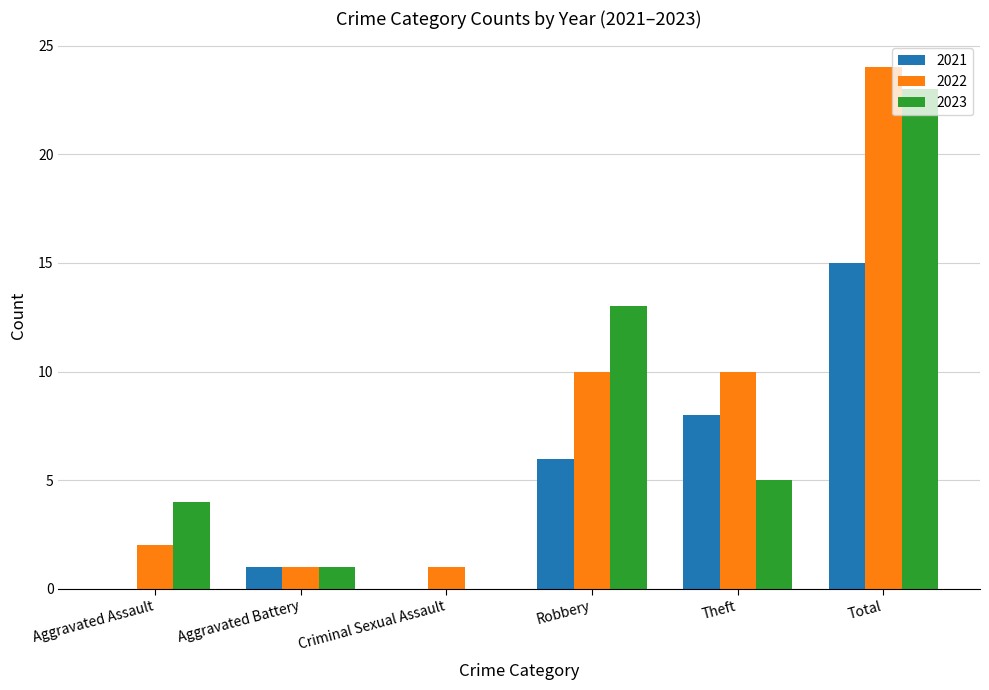

What is the total value across all series at Total?

62